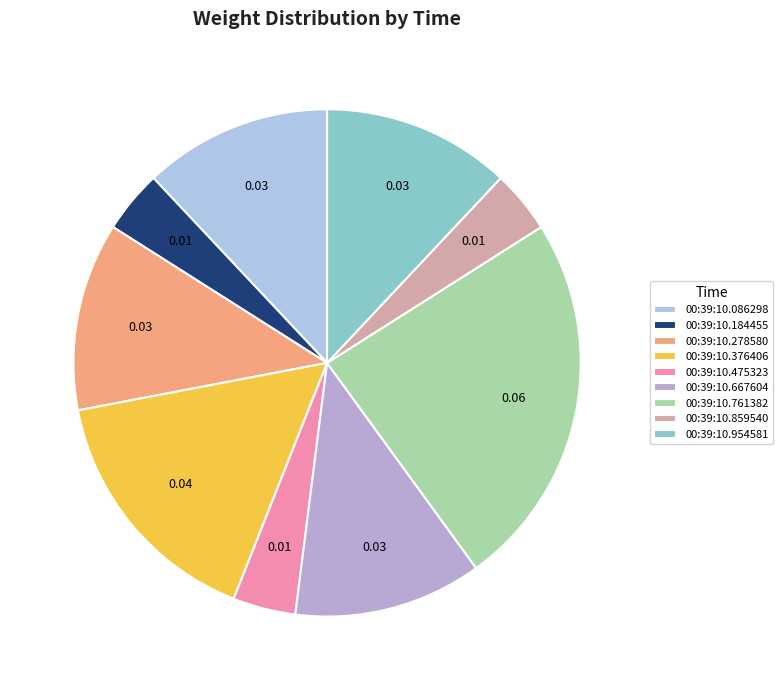

Is there any slice that represents more than half of the pie?

No